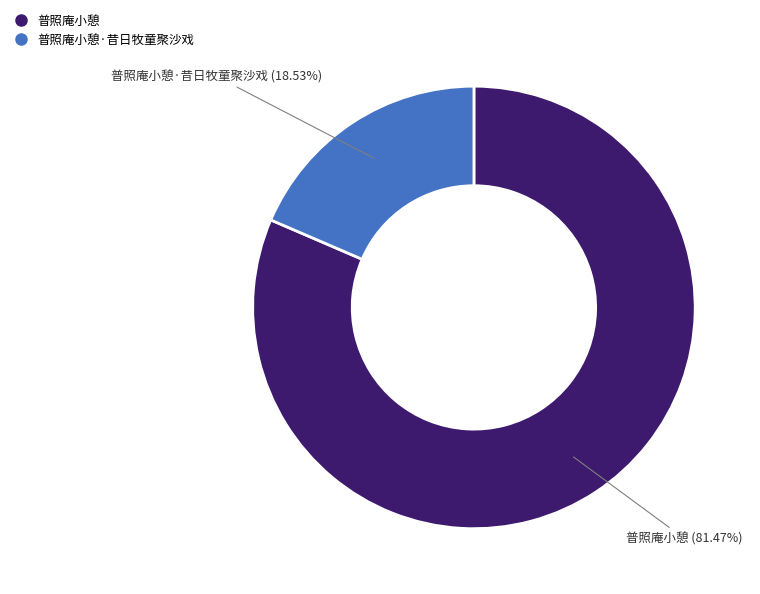

Is there a majority slice in this chart?

Yes